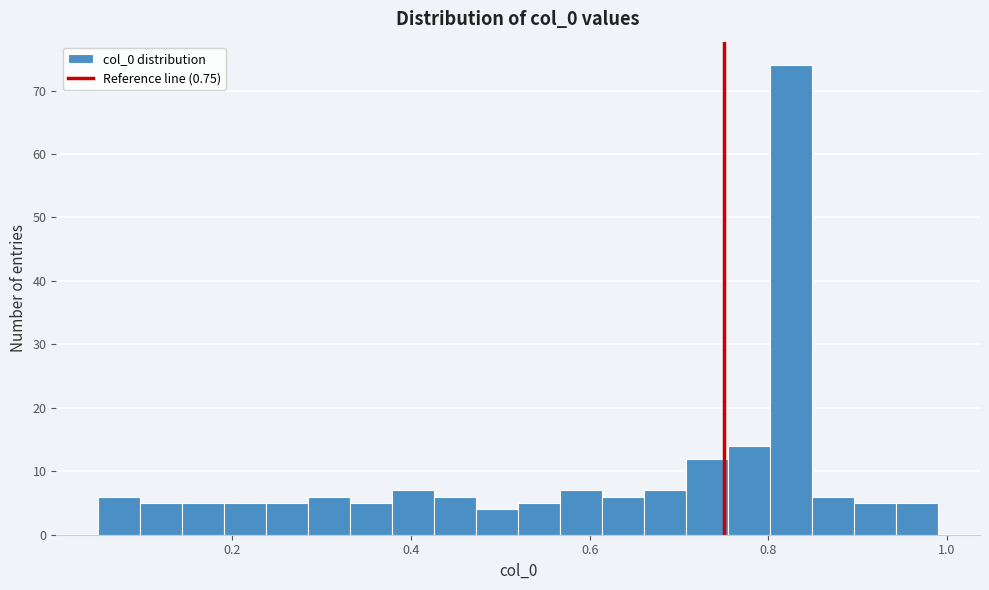

Read against the x-axis, roughly where is the centre of the tallest bar?

0.82